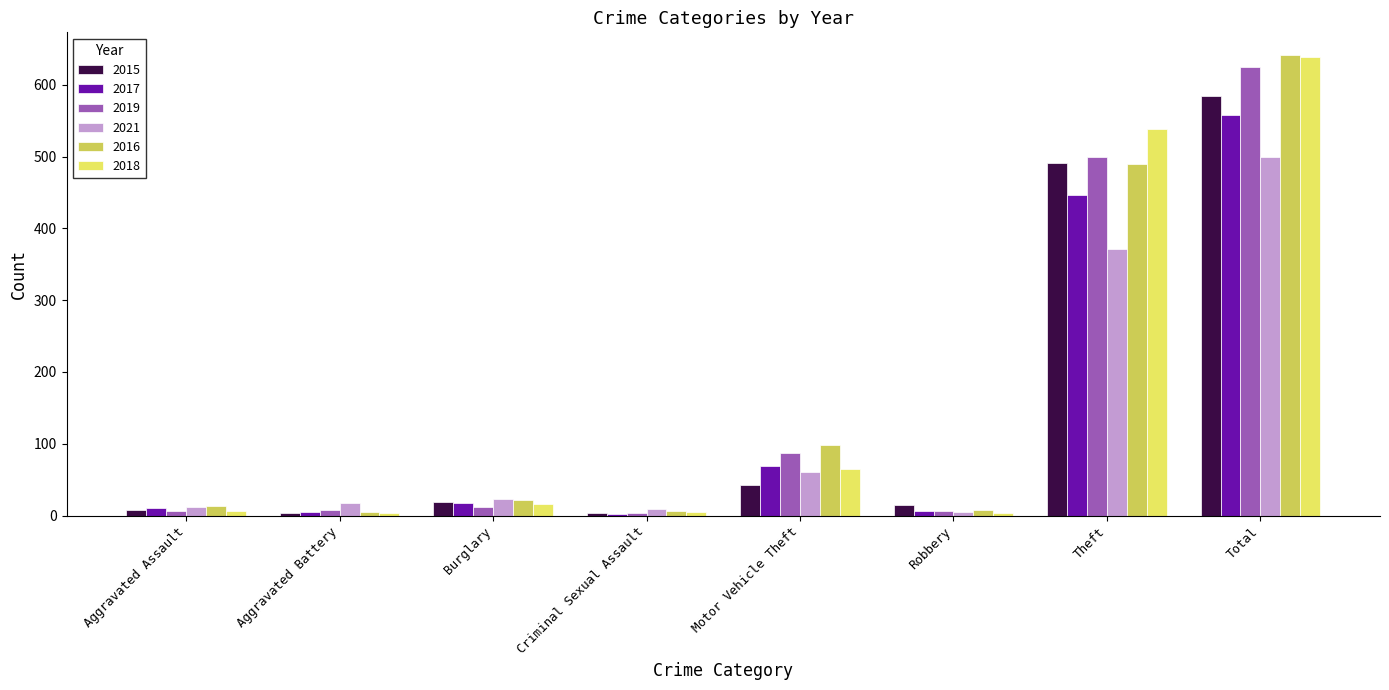

At which label does 2016 reach its peak?

Total